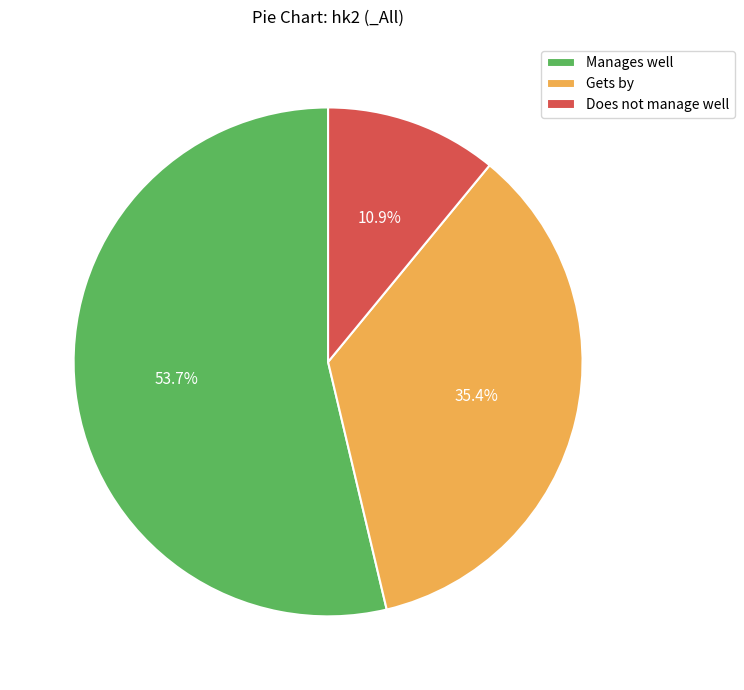

To the nearest percent, what is the difference between the largest and smallest slice percentages?

43%